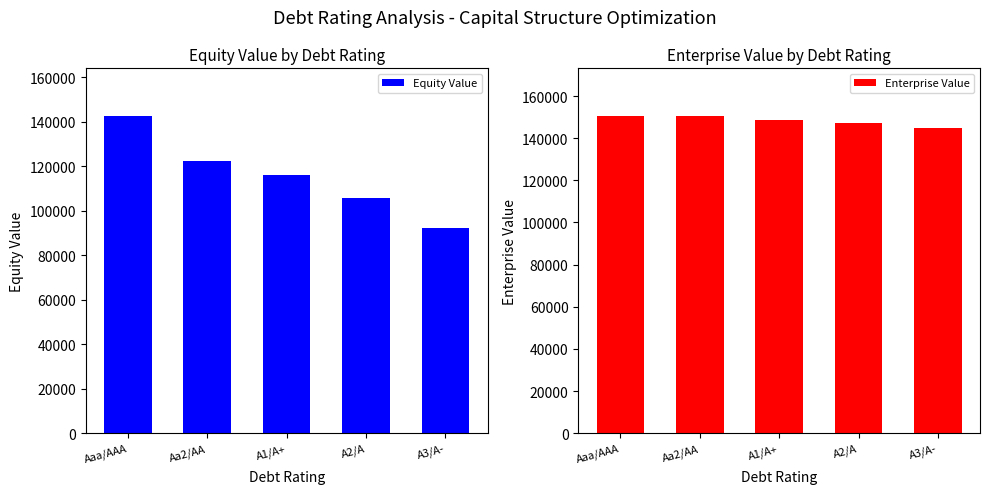

List the series in order of their peak value, highest first.

Enterprise Value, Equity Value